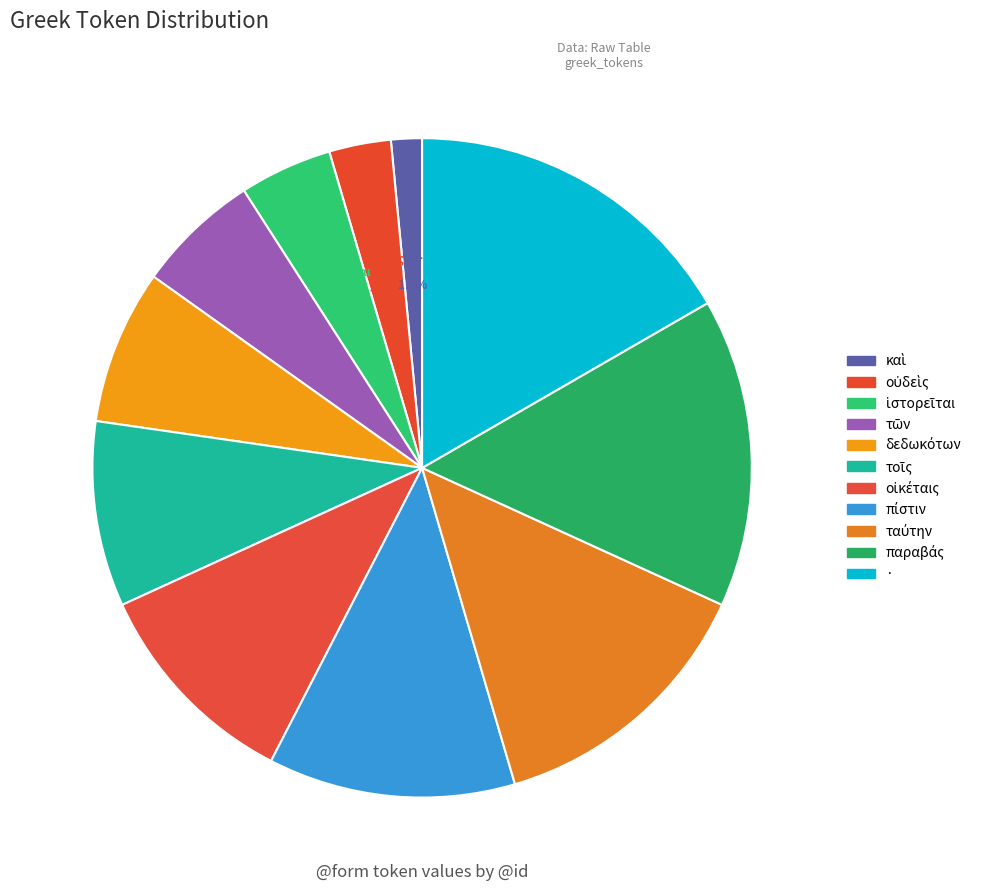

Is it true that ταύτην is 14% of the pie?

True